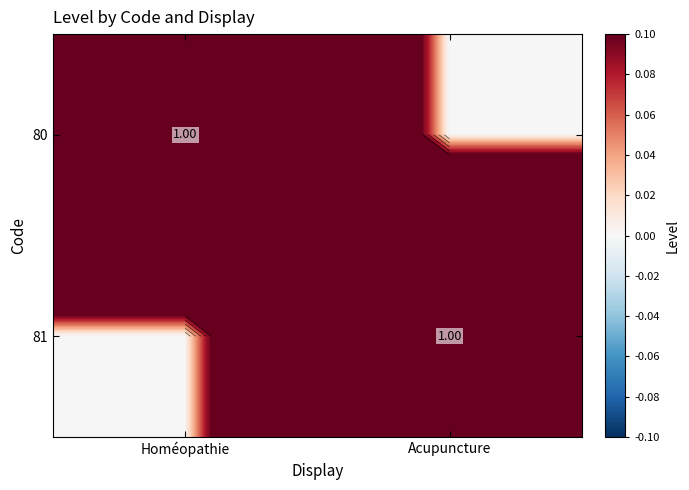

Where is 80 nearest to the value 0?

Acupuncture